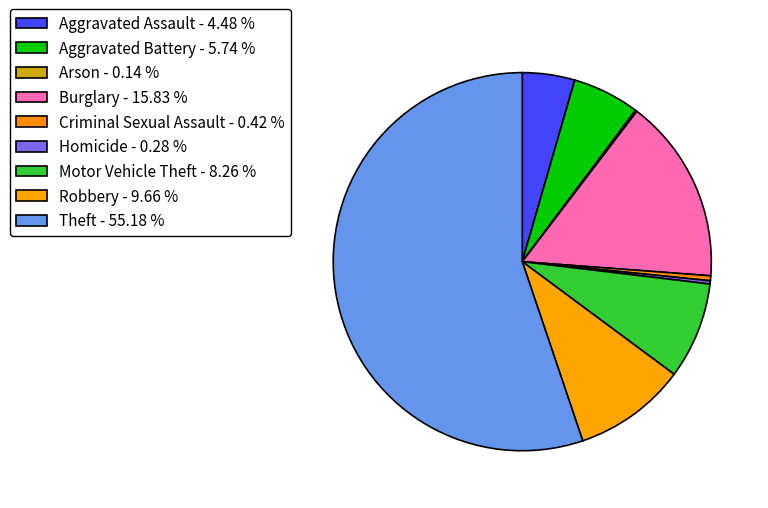

Count the number of slices in the pie.

9